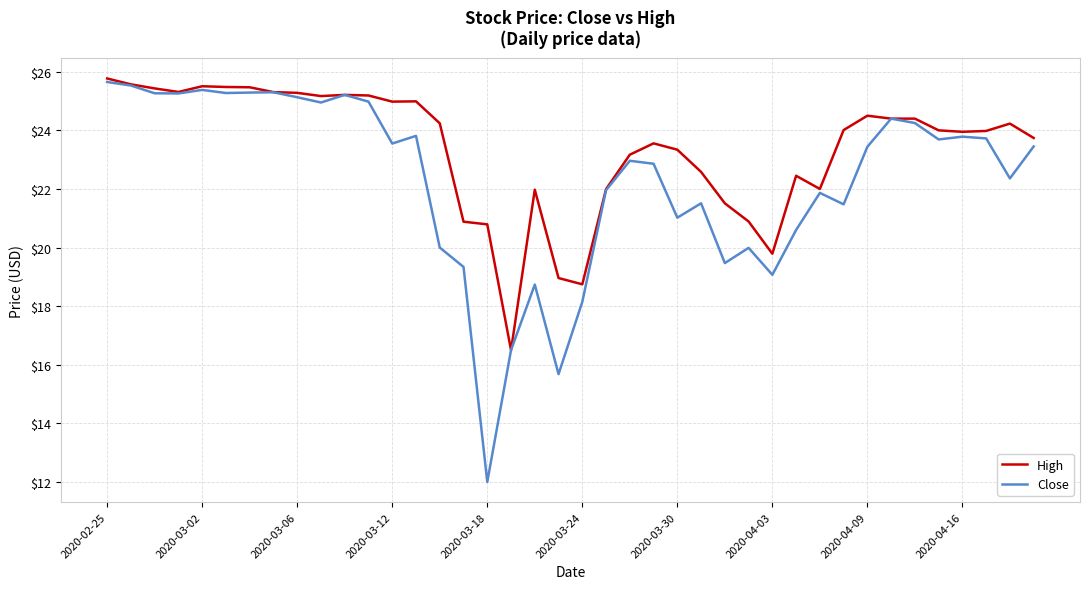

Rank the series by their average value, from highest to lowest.

High, Close